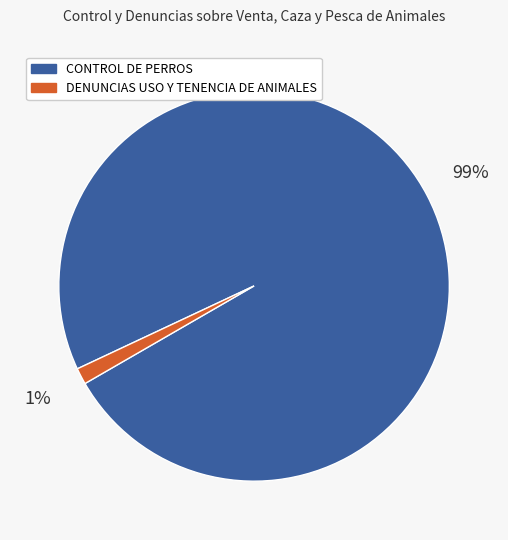

Count the number of slices in the pie.

2